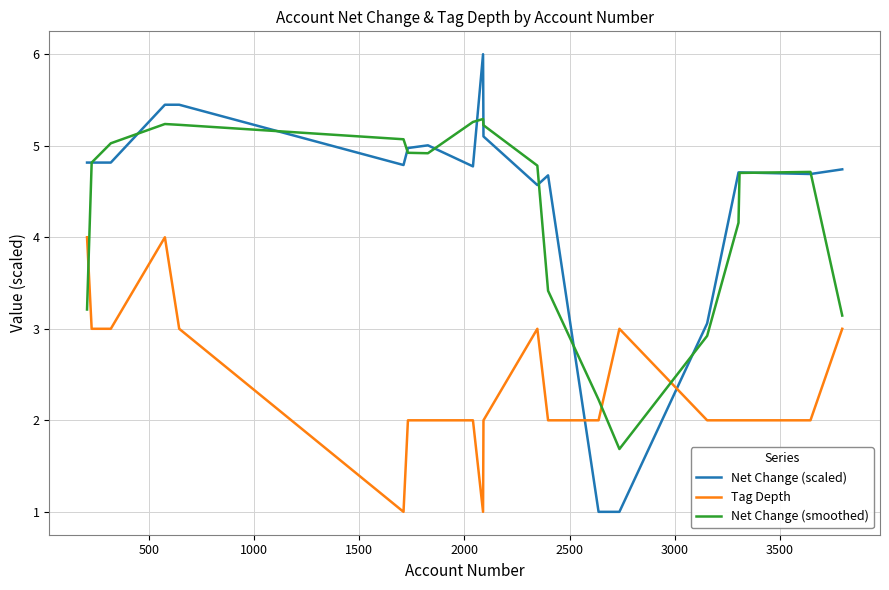

Which series has the largest range (max minus min)?

Net Change (scaled)